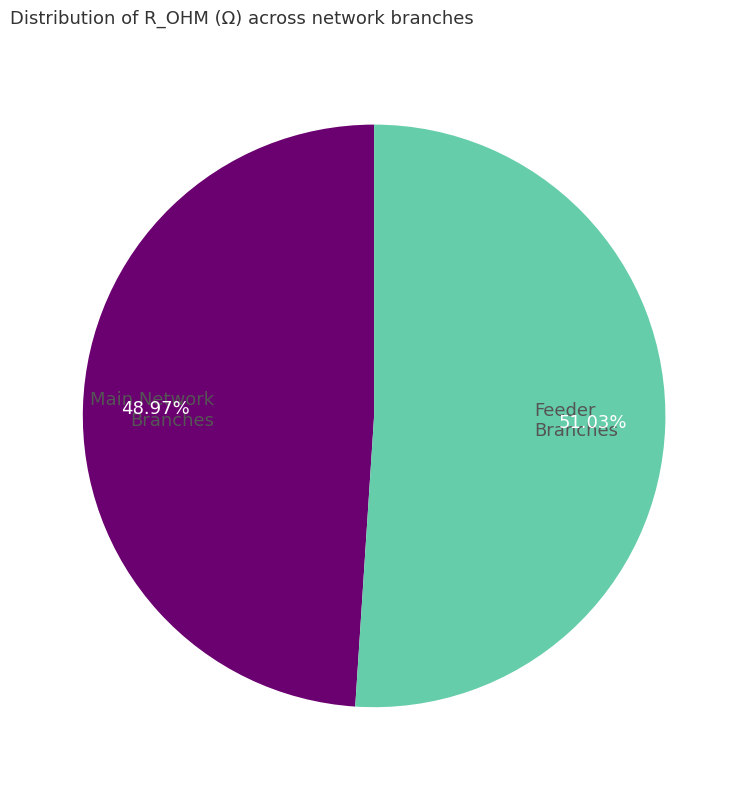

Does any single category account for the majority?

Yes